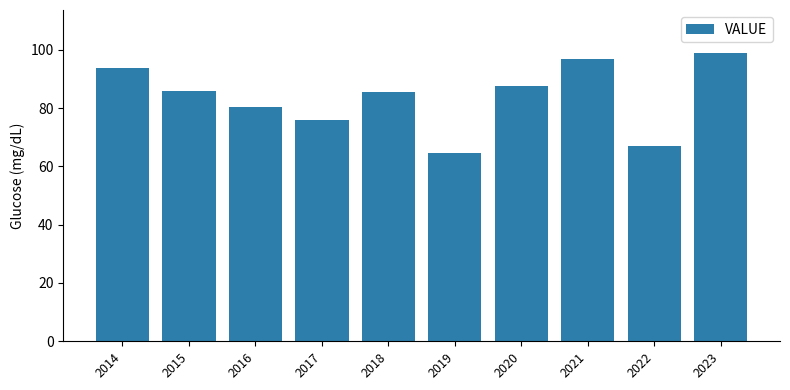

At which category does the chart reach its minimum across all series?

2019